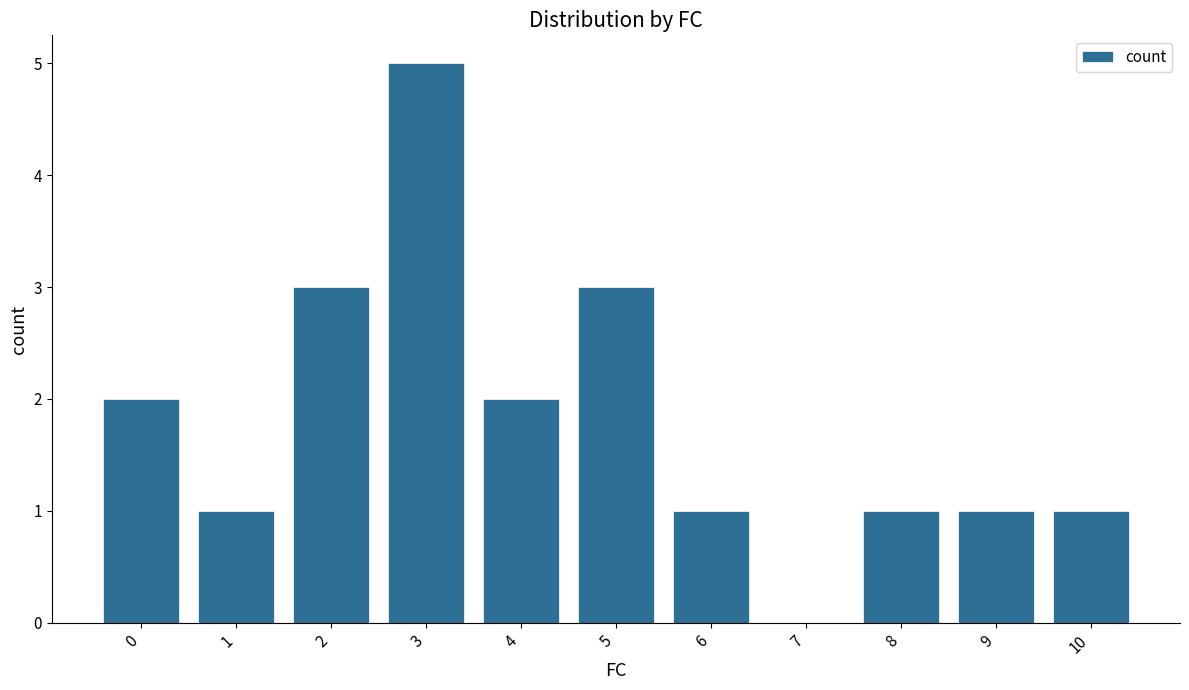

True or false: the data shows 2 at 0.

True